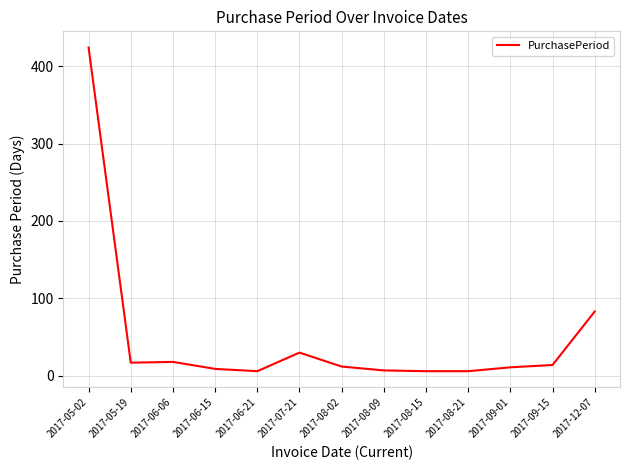

Which category has the highest value across all series?

2017-05-02